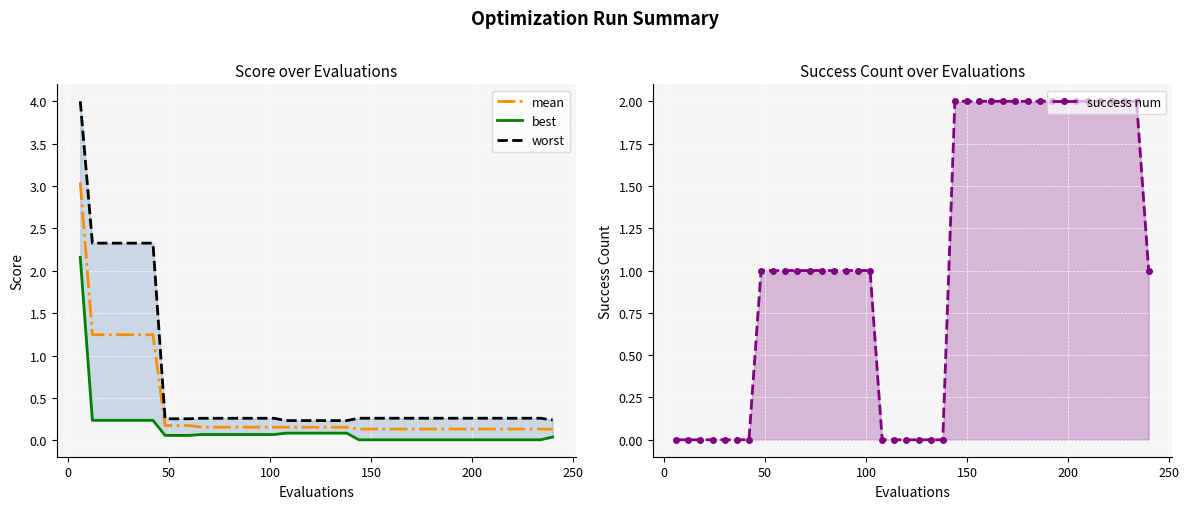

What is the sum of the worst values at 150 and 24?

2.6